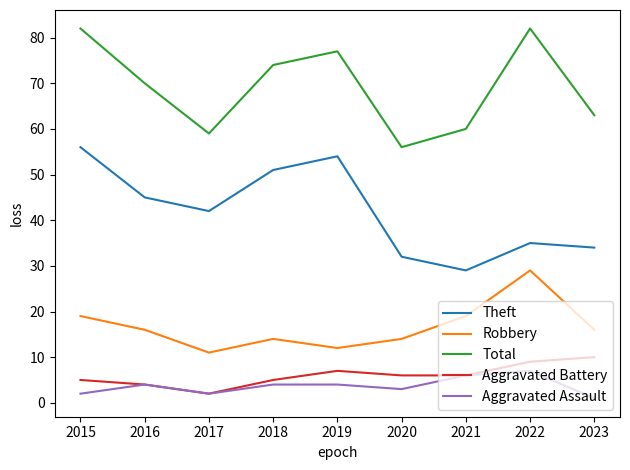

What is the total value across all series at 2023?

124